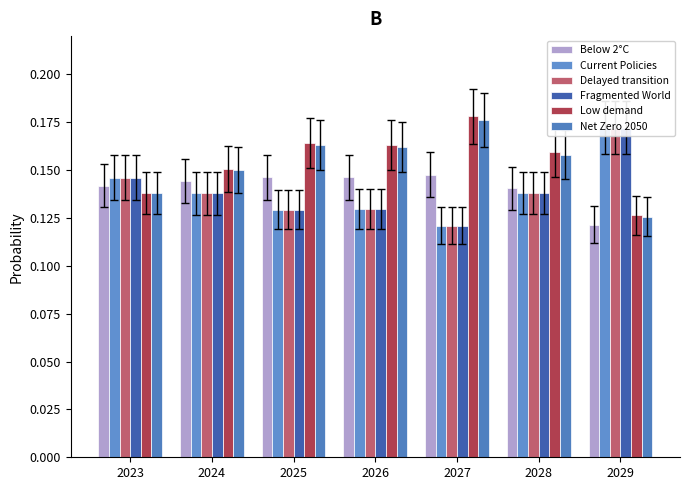

Which series has the largest range (max minus min)?

Low demand